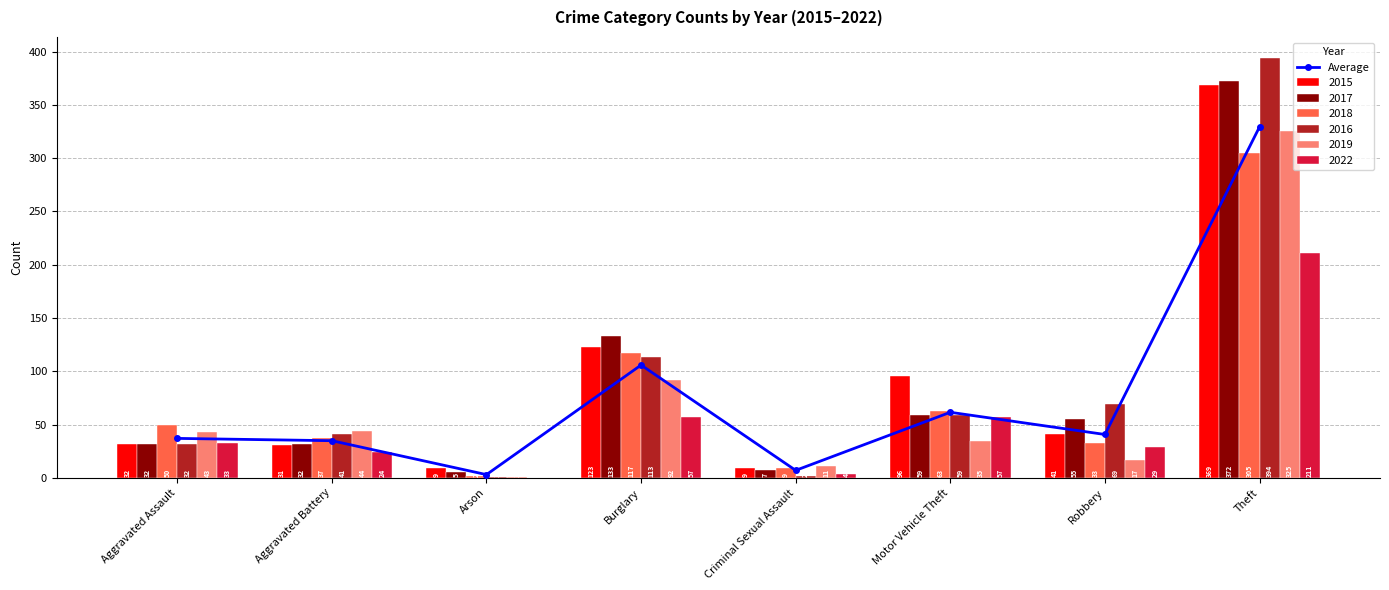

Is the value of 2022 at Criminal Sexual Assault greater than the value of 2016 at Aggravated Battery?

No